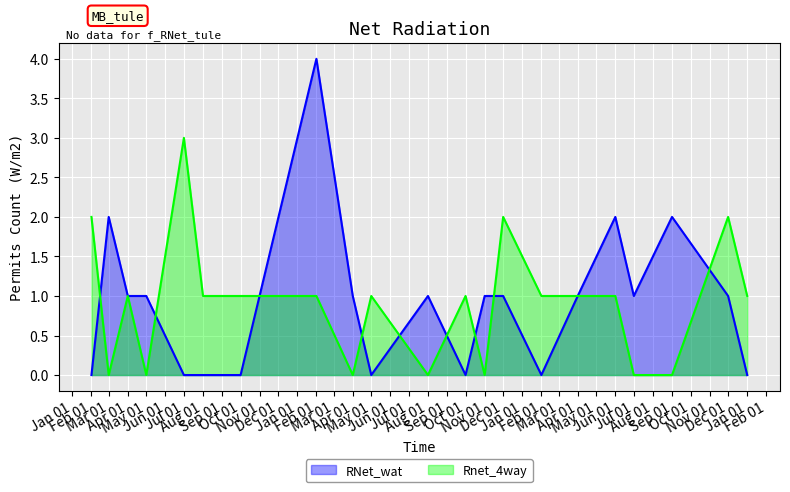

Is the value of RNet_wat at 2014-04 greater than the value of Rnet_4way at 2013-10?

No